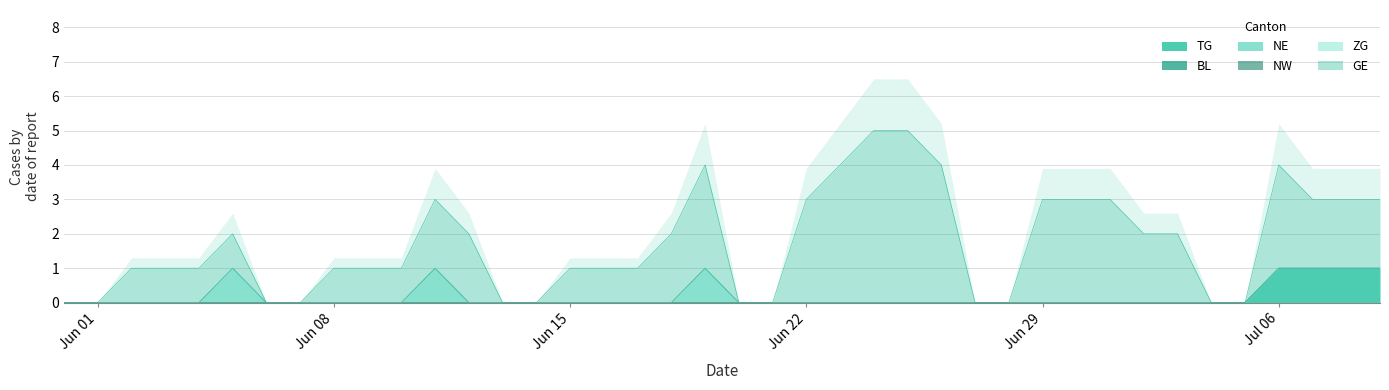

What is the label of the 15th point from the right?

2020-06-25